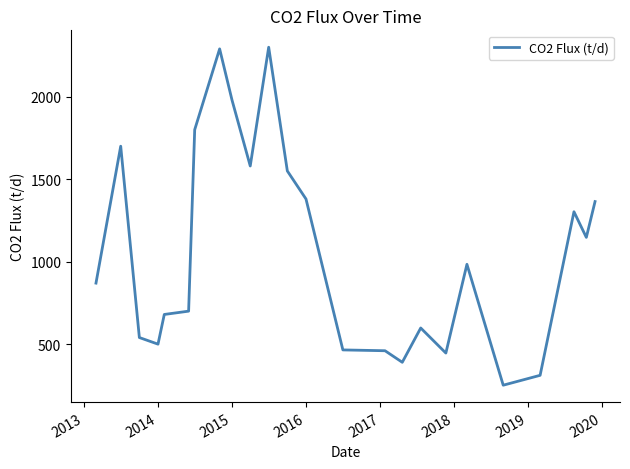

What is the maximum value shown in the chart?

2300.0